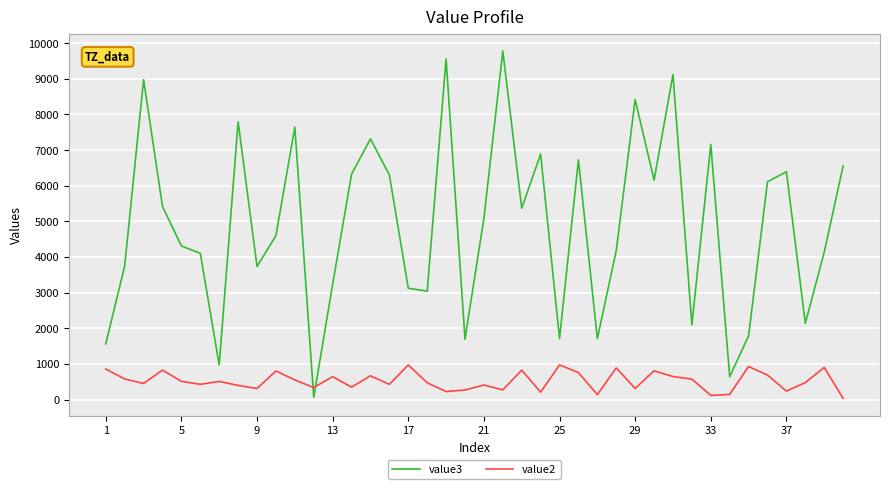

Which series has the largest total across all categories?

value3